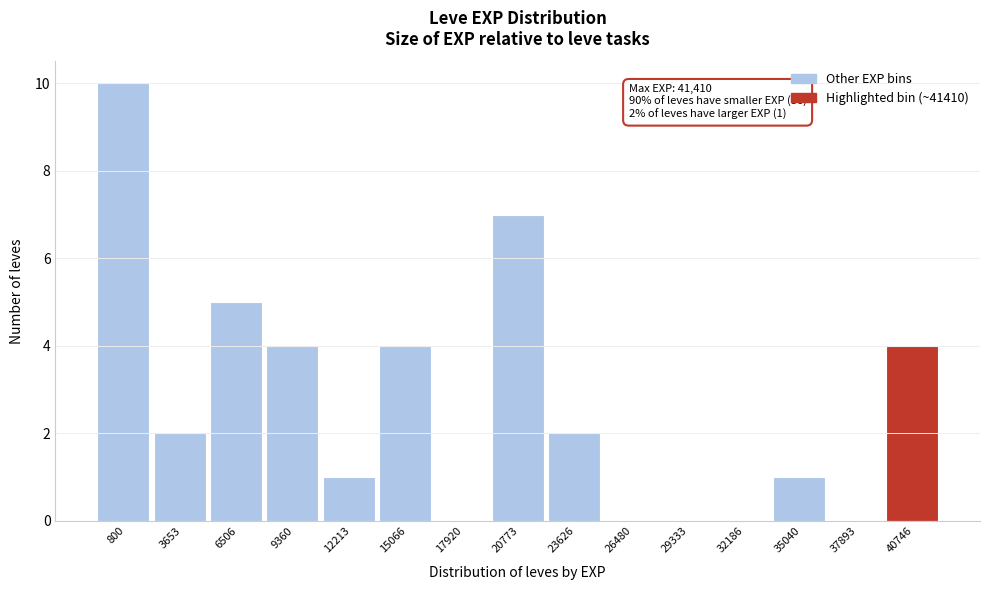

Reading left to right, what are all the values shown in this chart?

800=10	3653=2	6506=5	9360=4	12213=1	15066=4	17920=0	20773=7	23626=2	26480=0	29333=0	32186=0	35040=1	37893=0	40746=4